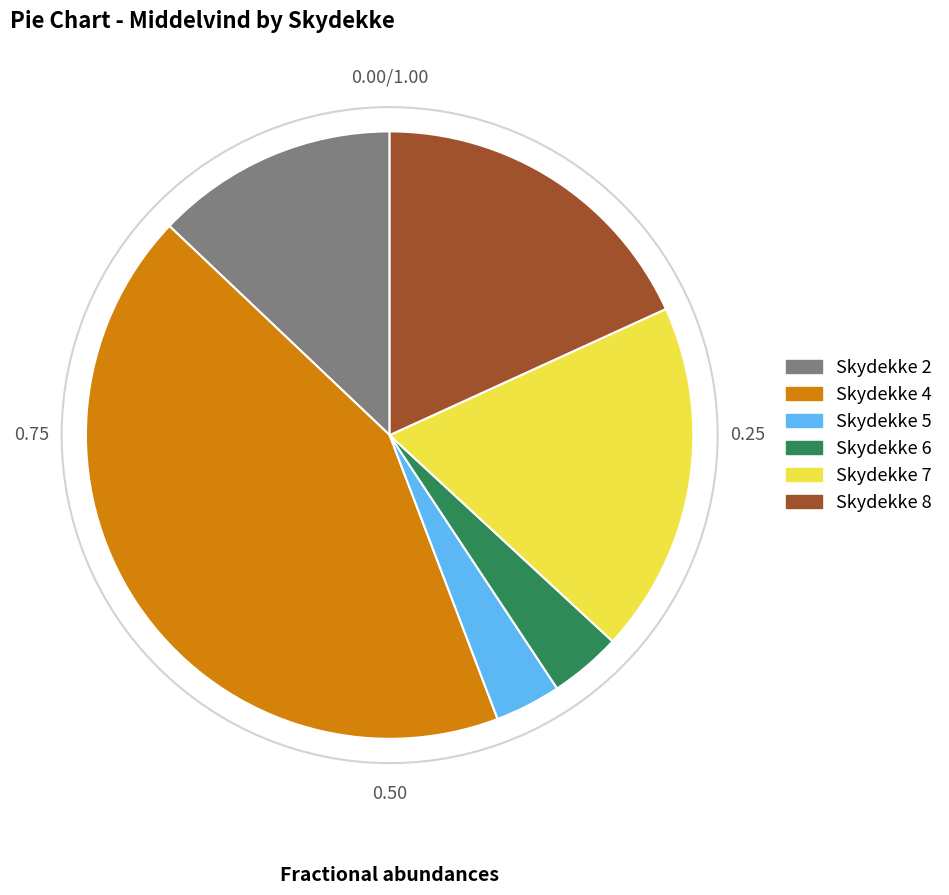

Does any single category account for the majority?

No